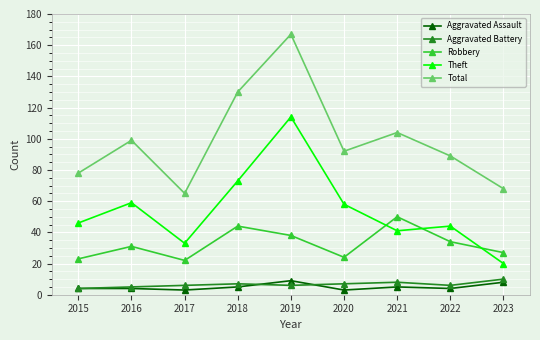

At which label does Total reach its peak?

2019